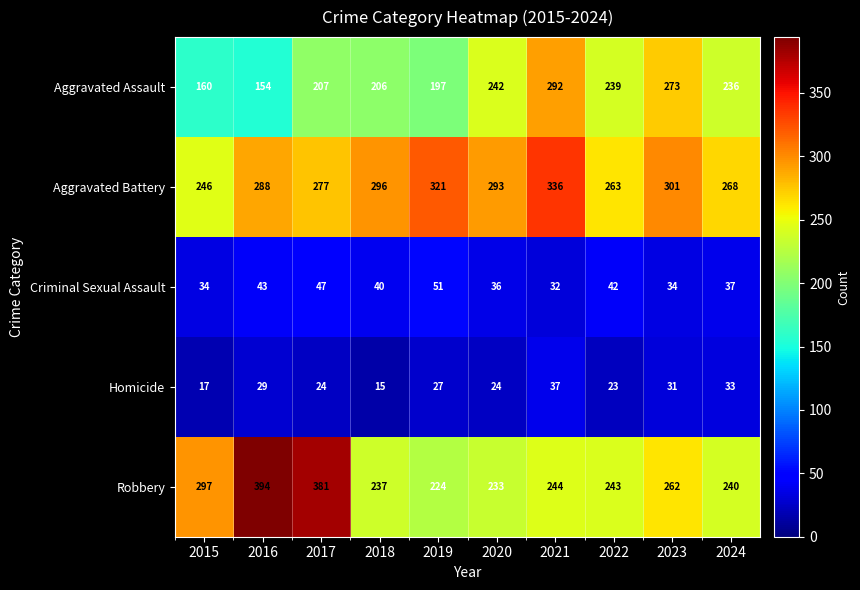

What is the total value across all series at 2022?

810